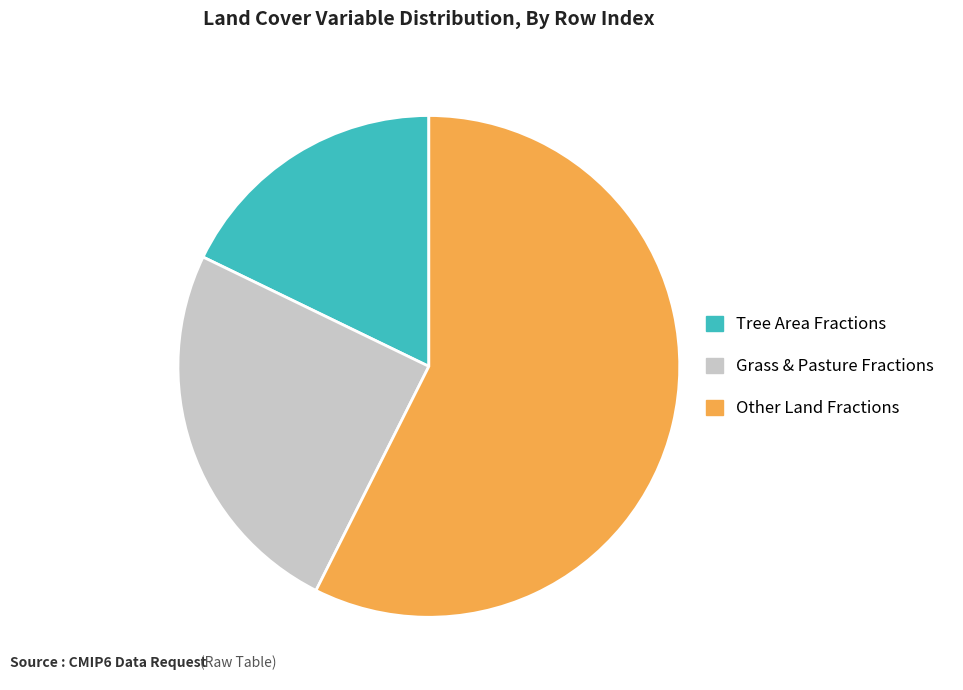

How many segments does this pie chart have?

3